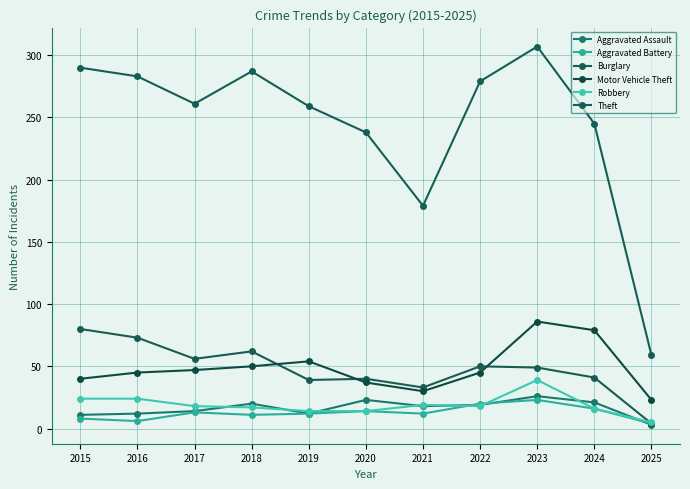

Rank the series at 2019 from lowest to highest value.

Aggravated Assault, Aggravated Battery, Robbery, Burglary, Motor Vehicle Theft, Theft